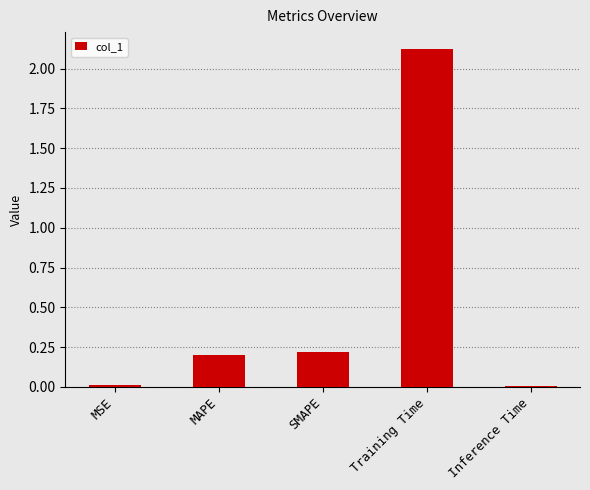

What is the label of the 2nd bar from the left?

MAPE